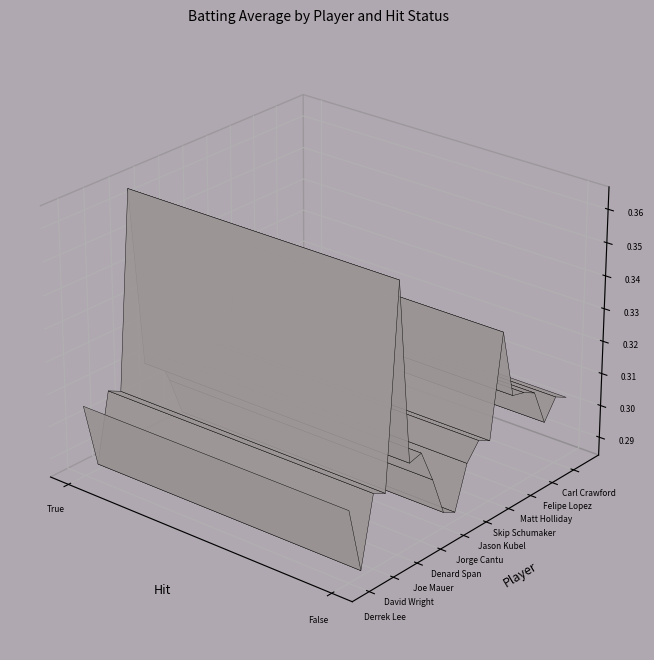

What is the difference between the highest and lowest values at False?

0.1